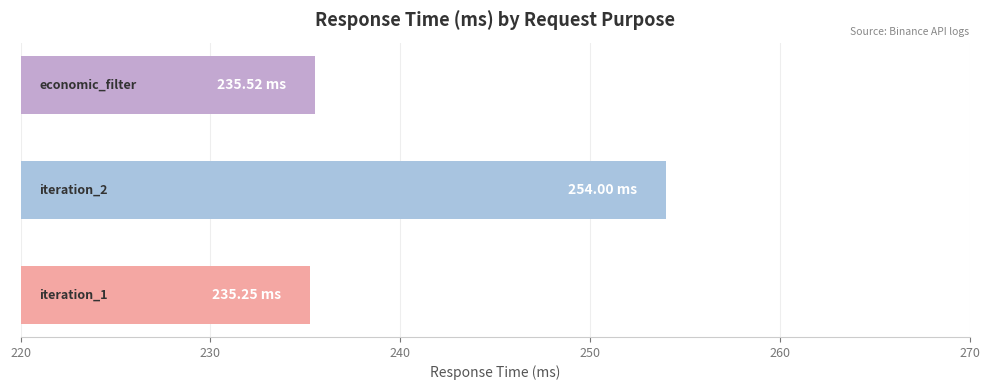

What is the difference between the maximum and second lowest values?

18.5